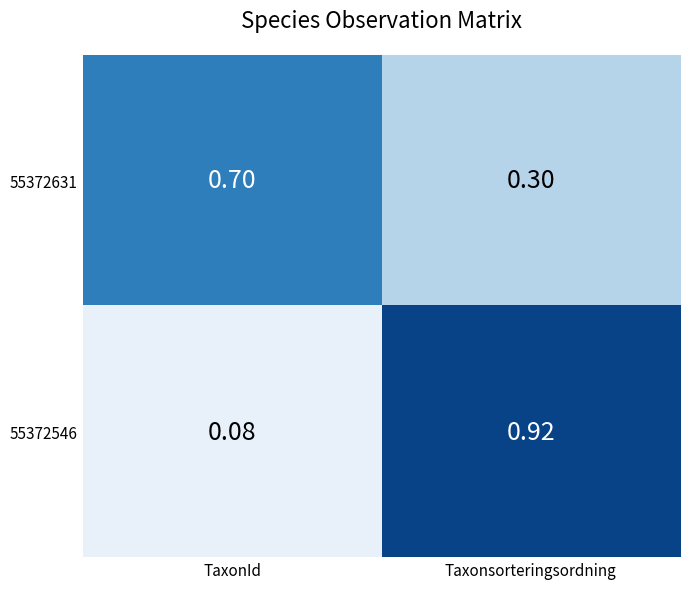

What is the total value across all series at TaxonId?

0.8